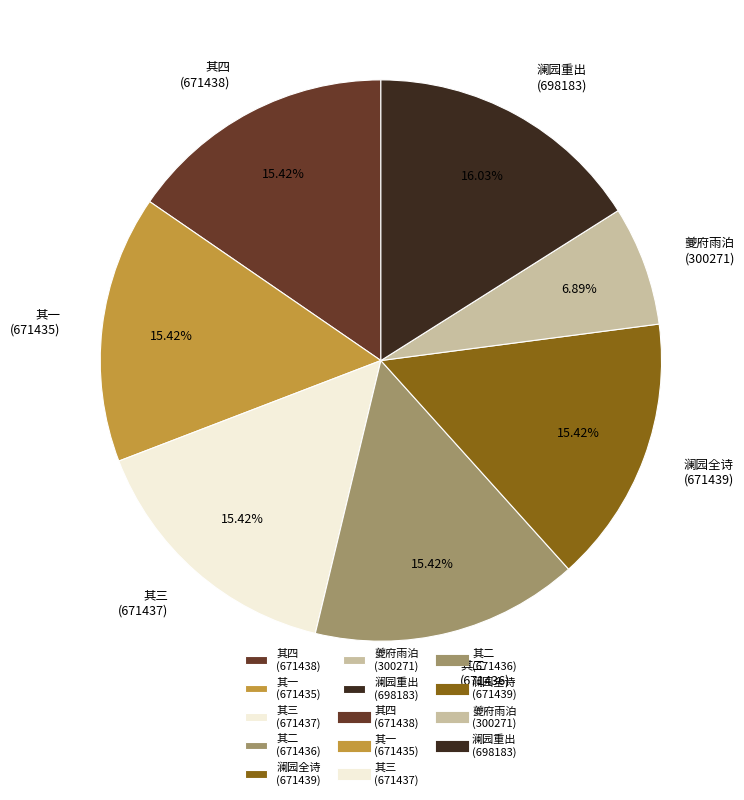

Is there any slice that represents more than half of the pie?

No